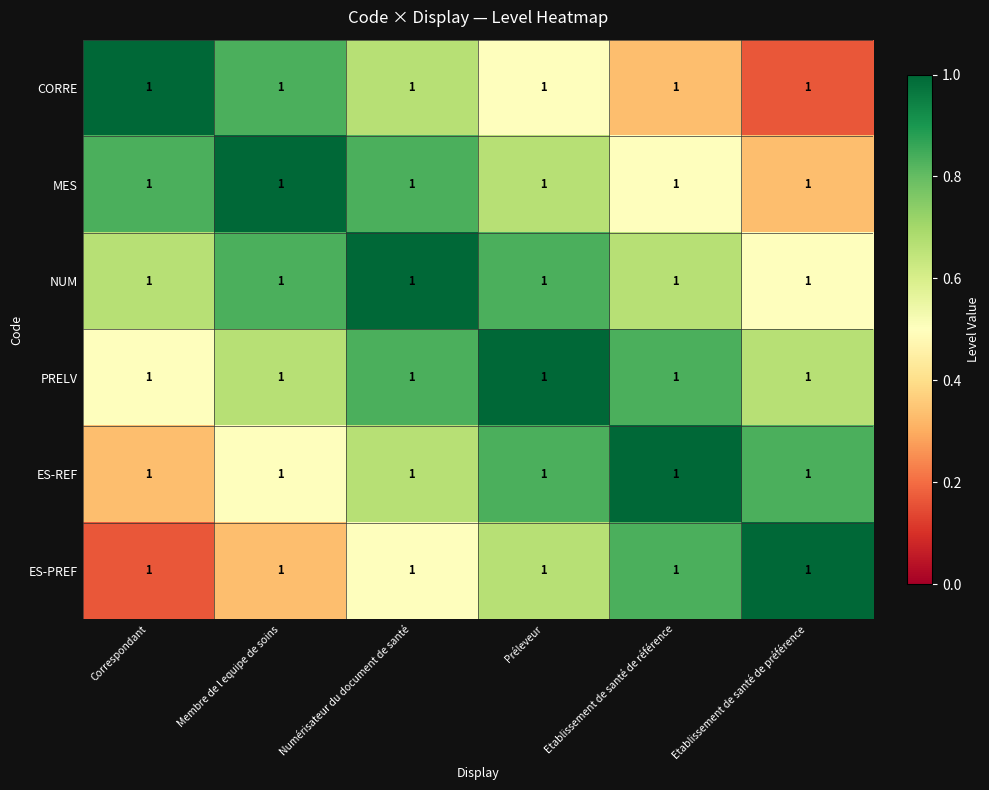

How many data points does each series have?

6